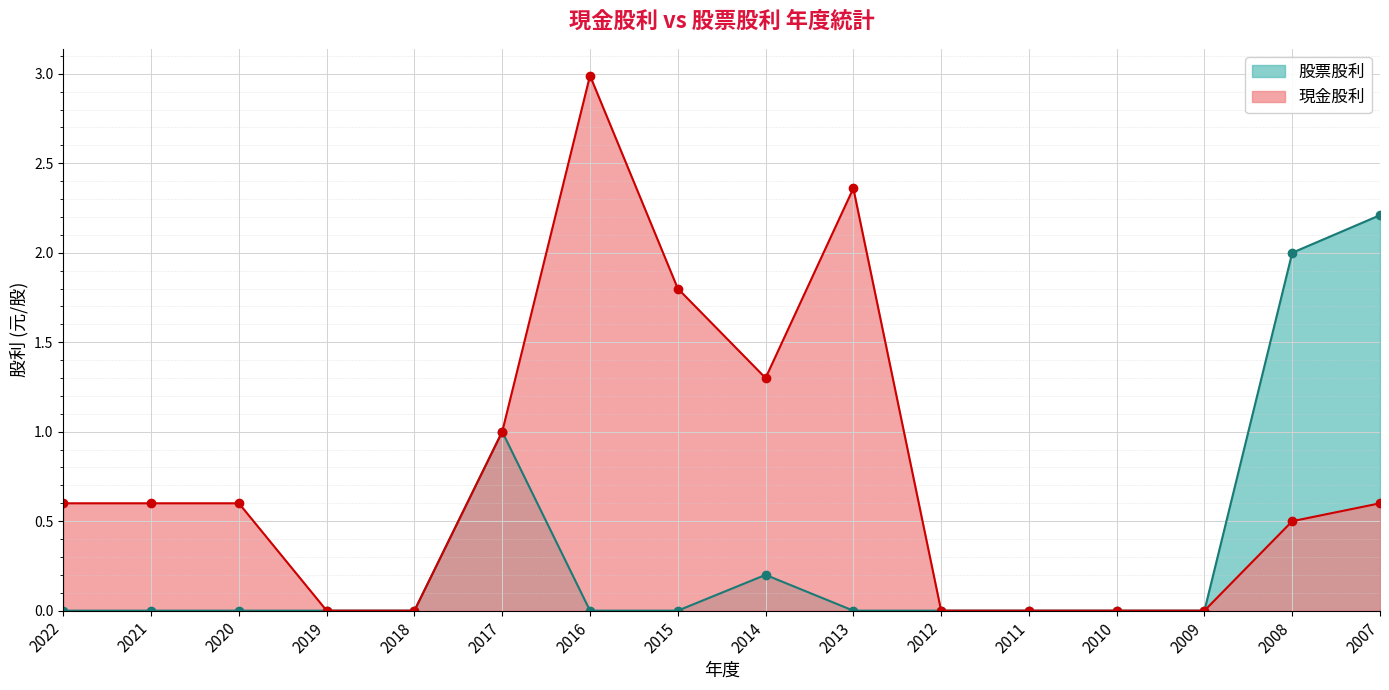

Between 2016 and 2011, which is larger?

2016